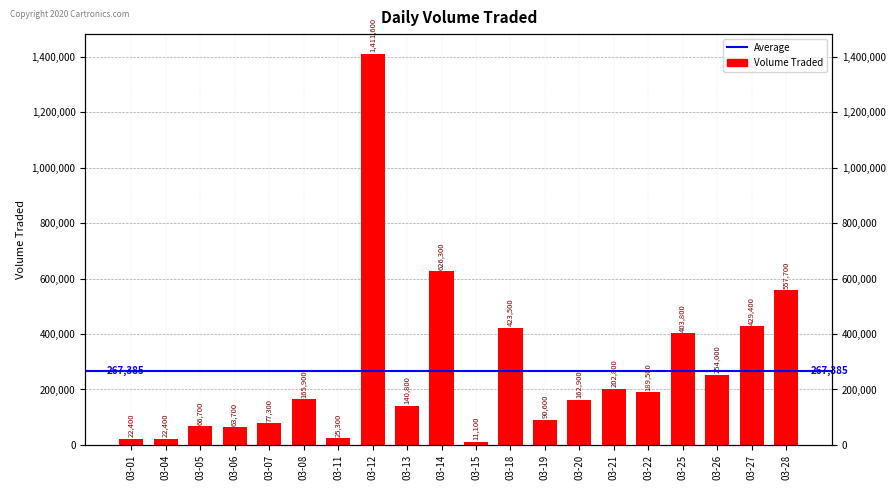

What is the change in value from 03-08 to 03-27?

+263500